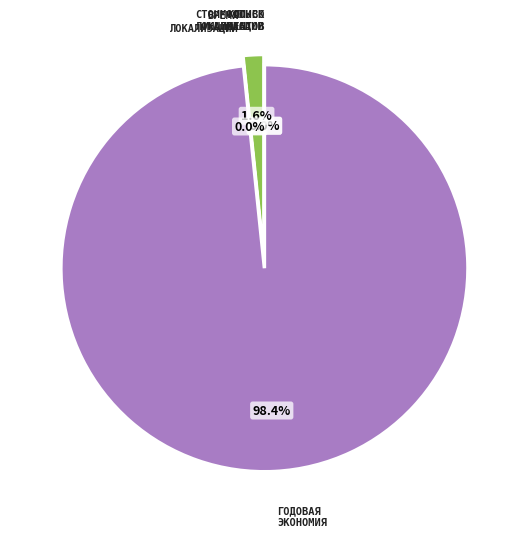

Does any single category account for the majority?

Yes